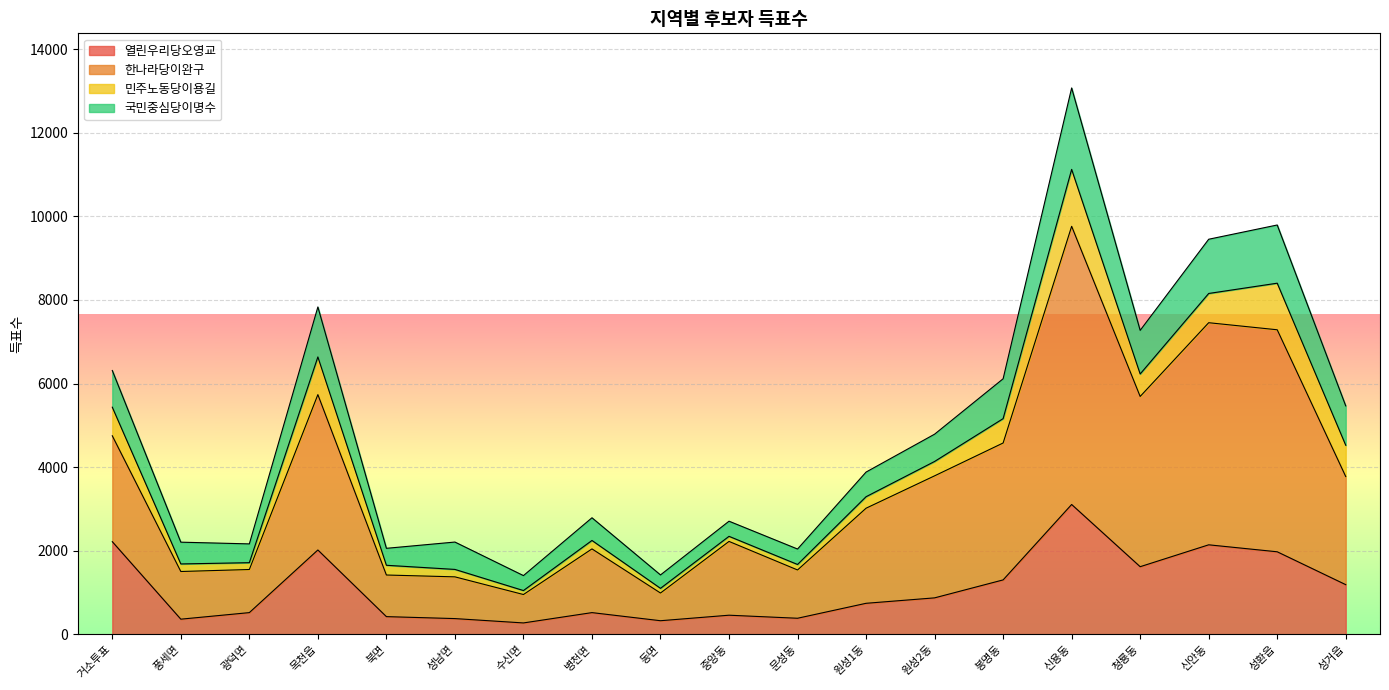

What is the difference between the 한나라당이완구 values at 성거읍 and 청룡동?

1917